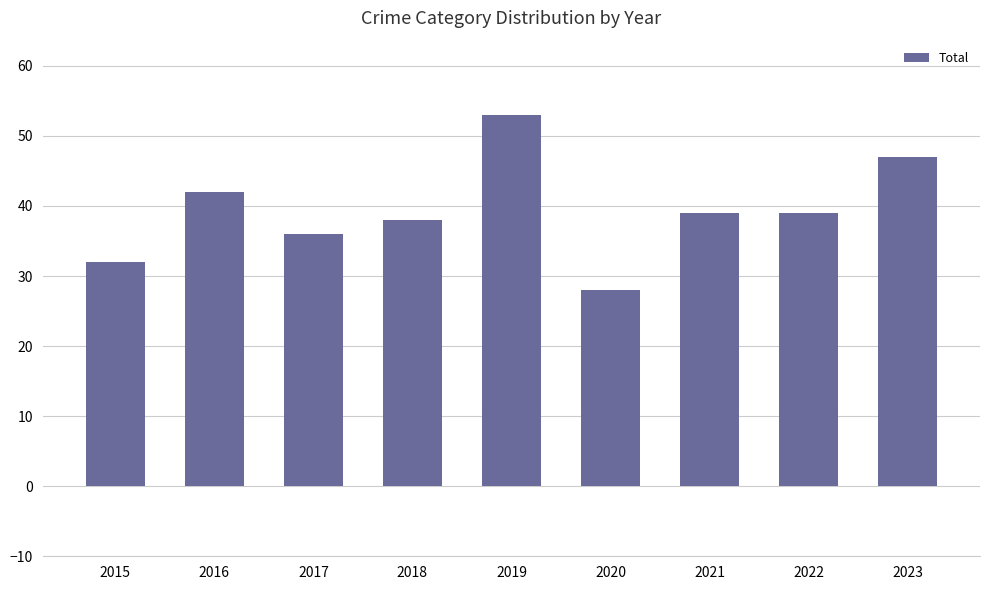

What value does the data have at 2017, to the nearest 5?

35